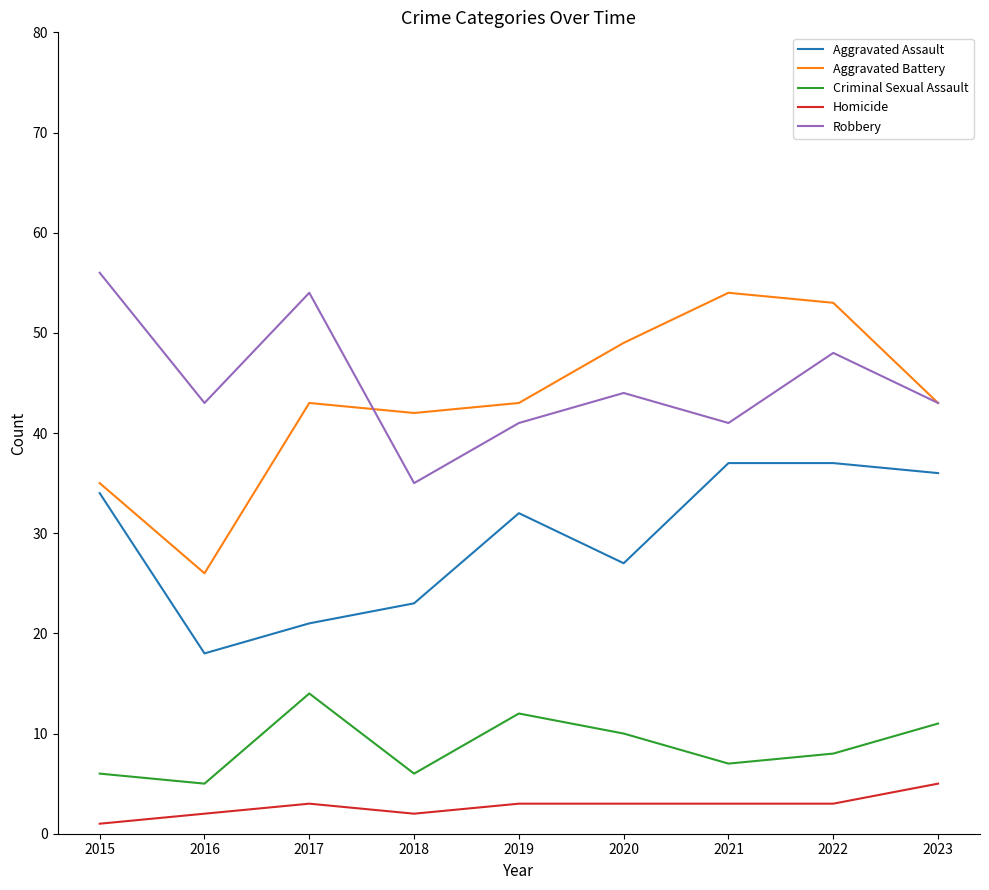

True or false: Aggravated Assault and Homicide intersect in this chart.

False